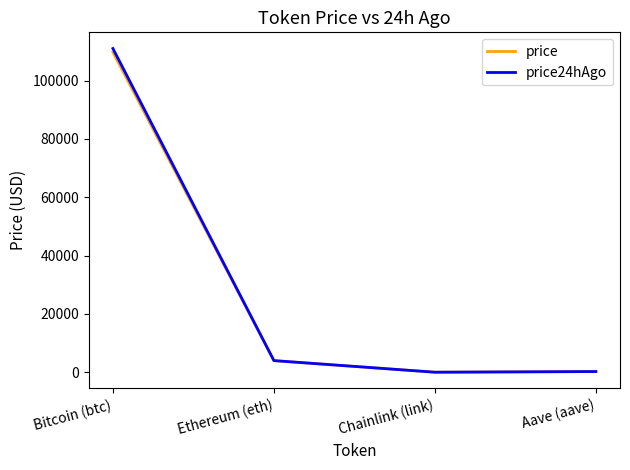

How many values in the price series exceed 3971?

2